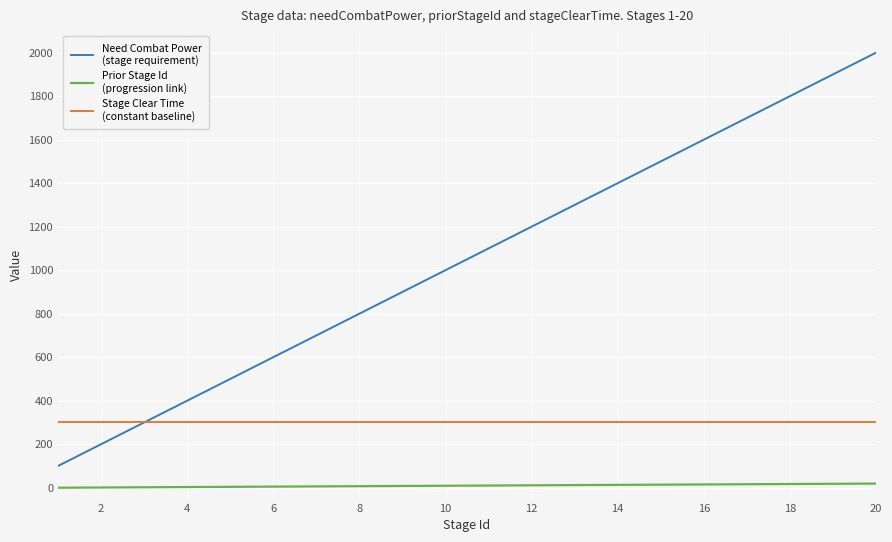

What is the maximum value shown in the chart?

2000